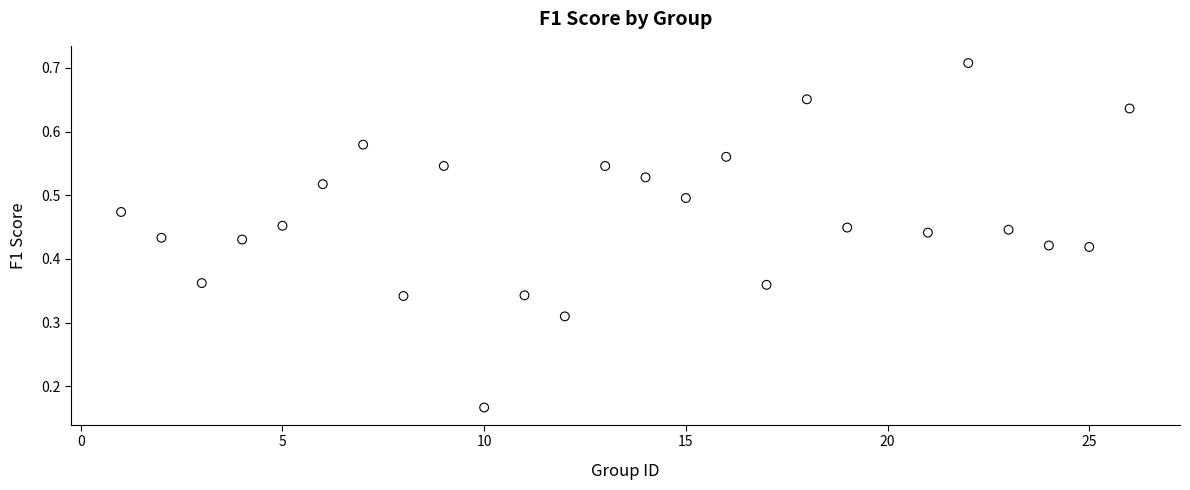

What is the range of X values (max minus min)?

25.0